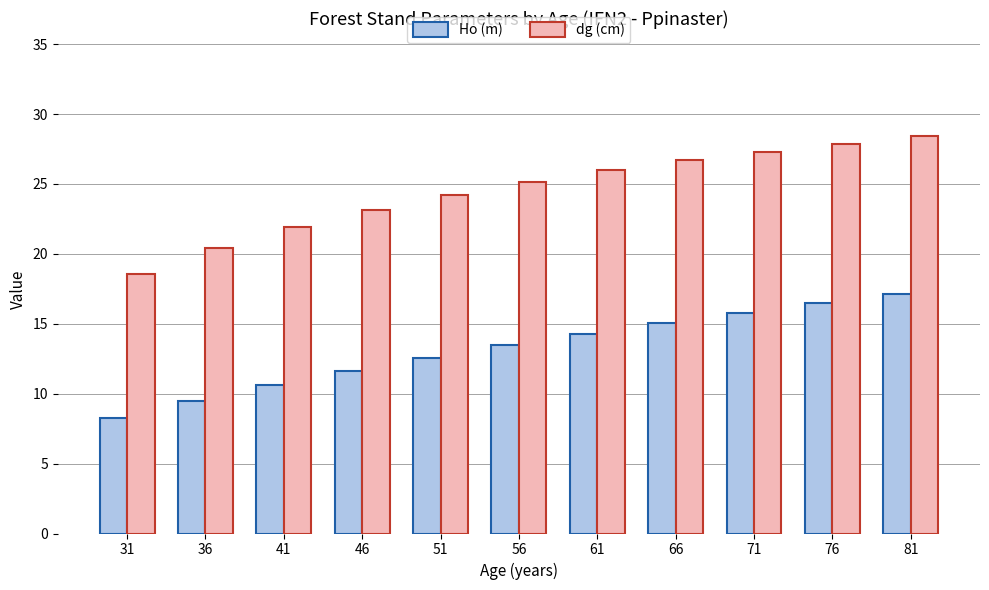

Rank the categories by dg (cm) value from lowest to highest.

31, 36, 41, 46, 51, 56, 61, 66, 71, 76, 81